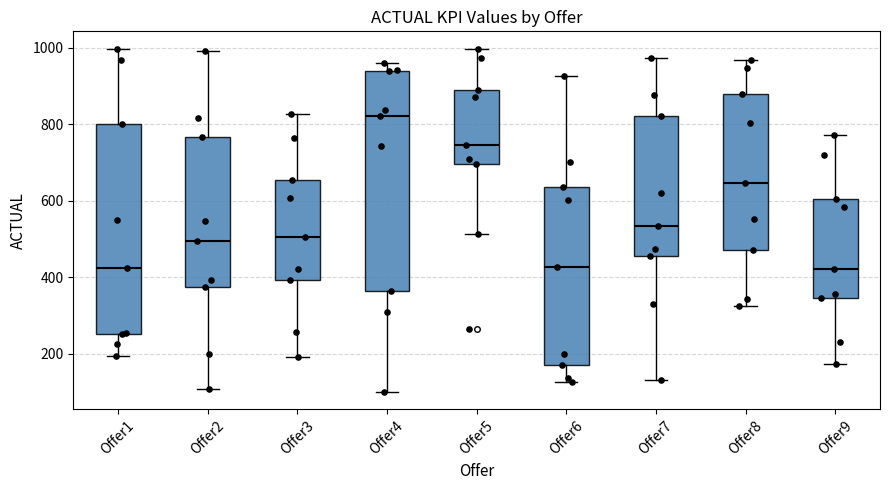

Where is the upper edge of the box for Offer7 on the y-axis? The values are not printed on the chart, so give them approximately, as read against the axis.

820